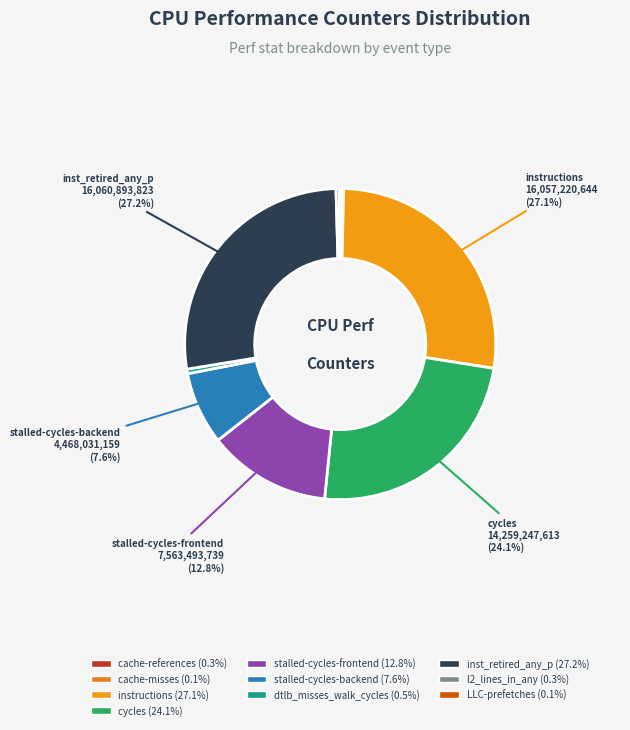

To the nearest percent, what is the average slice percentage?

10%